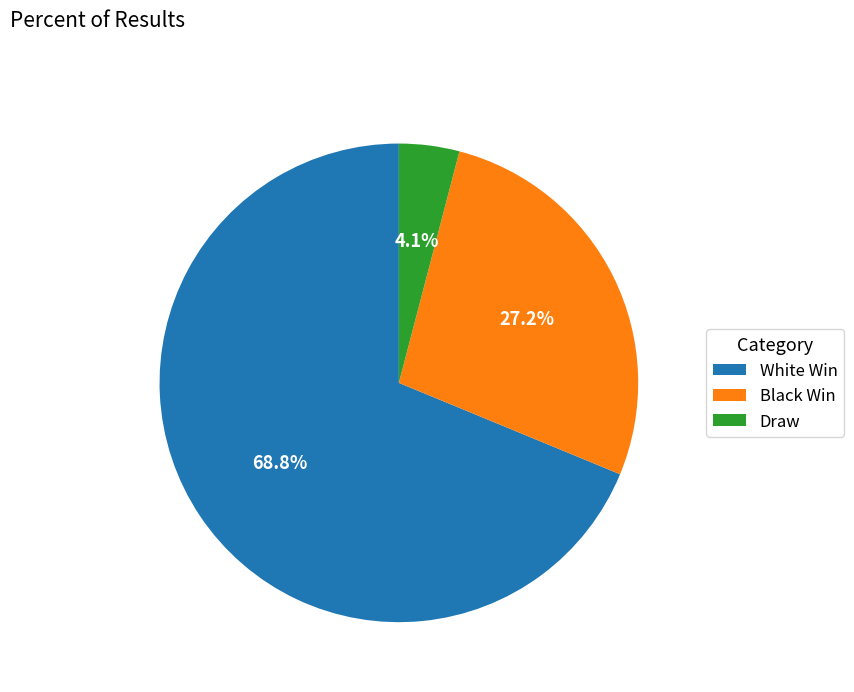

How many slices are in this pie chart?

3